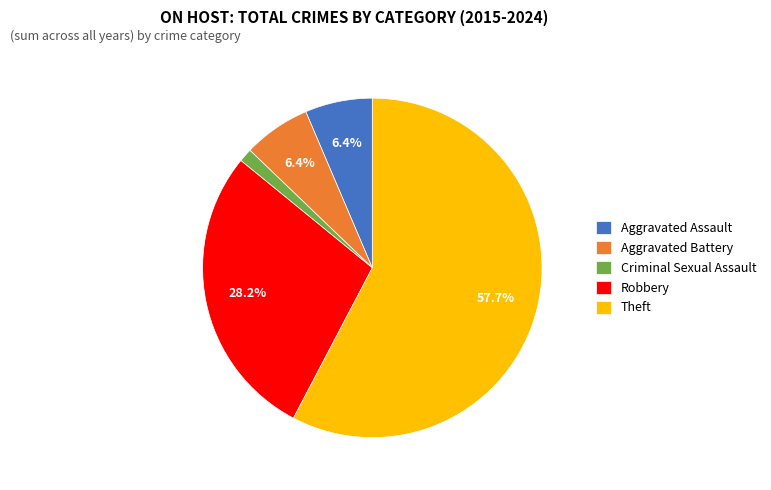

Does Aggravated Assault account for over 50% of the chart?

No